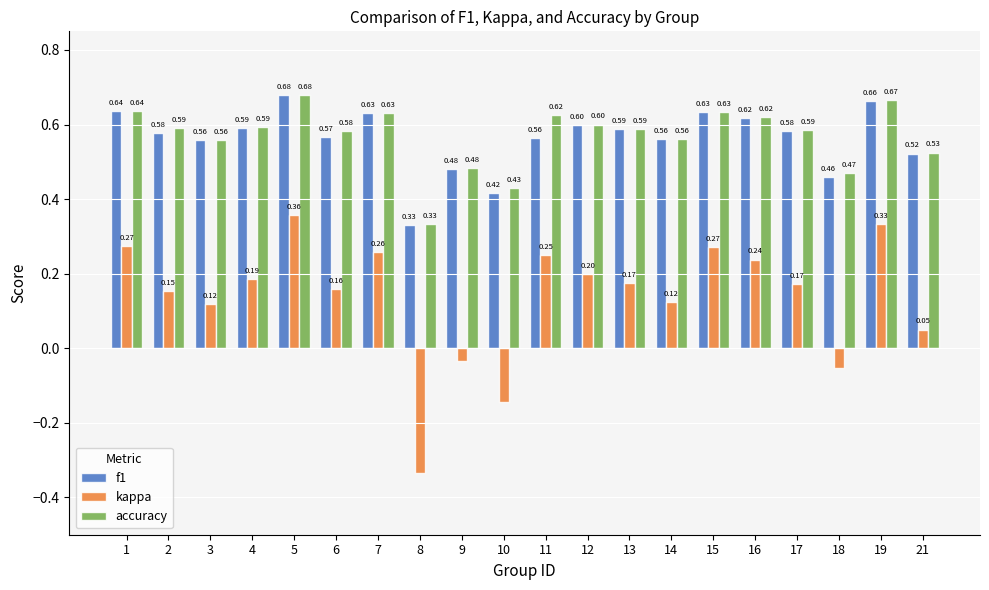

What is the sum of the f1 values at 21 and 12?

1.1